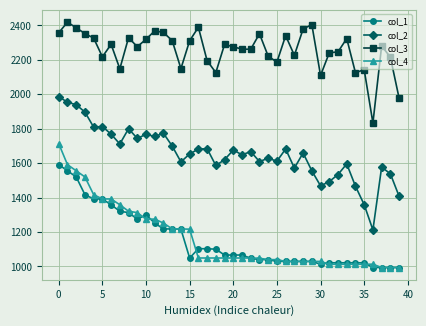

Which series has the largest total across all categories?

col_3